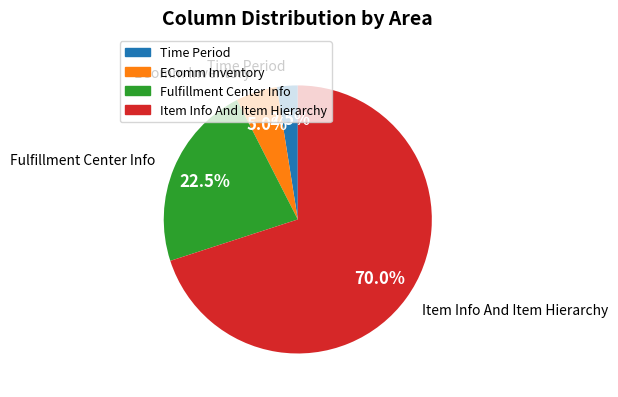

Is Fulfillment Center Info the majority of the pie?

No